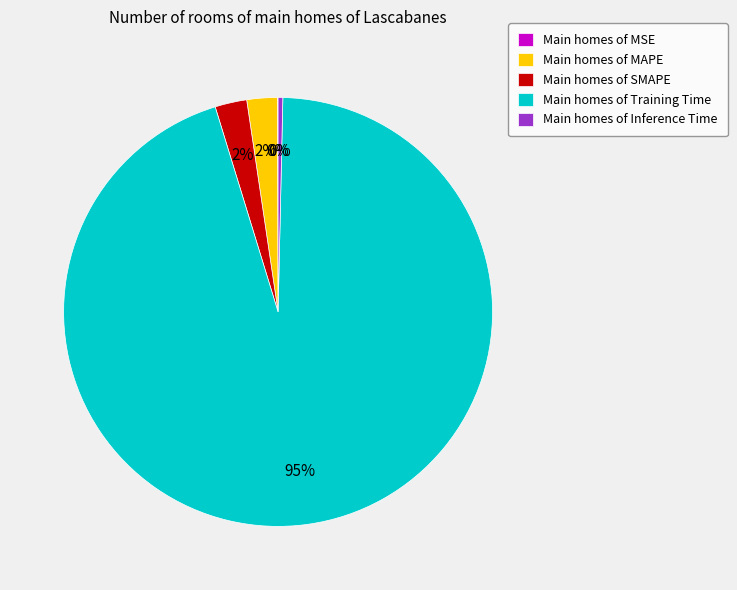

Does Main homes of SMAPE account for over 50% of the chart?

No